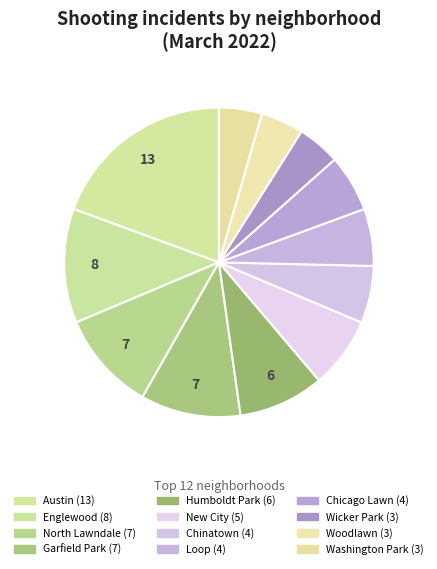

How many slices are in this pie chart?

12